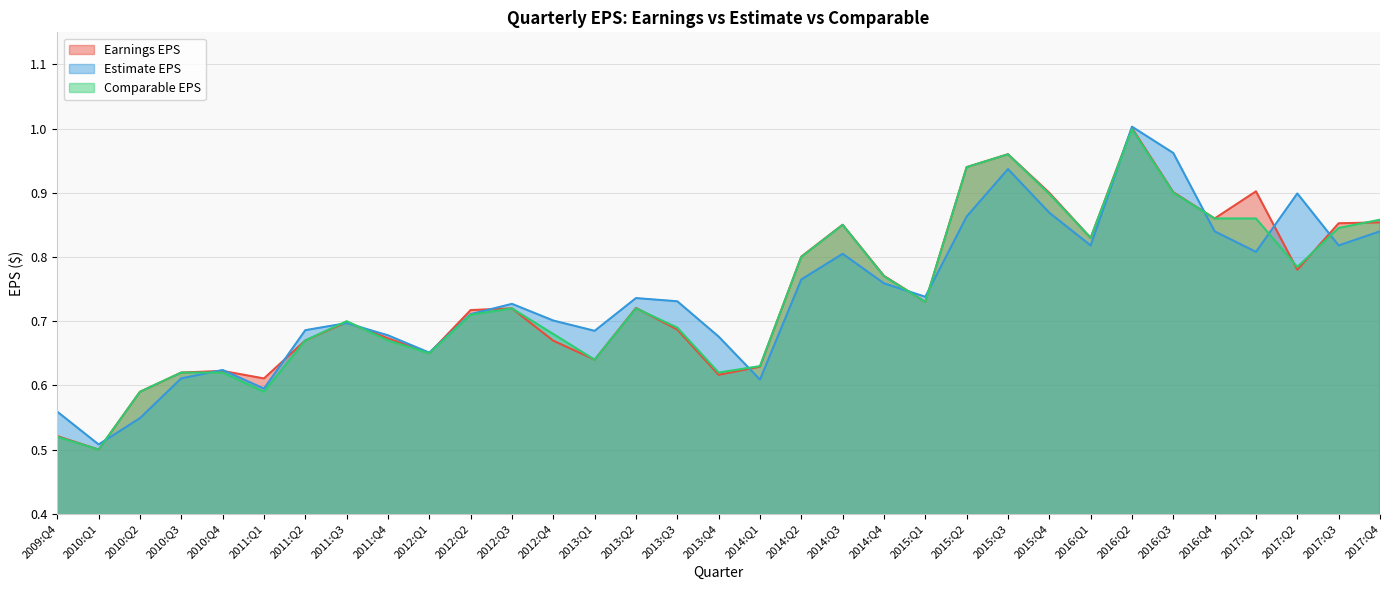

True or false: Comparable EPS has more than 2 points higher than both neighbors.

True